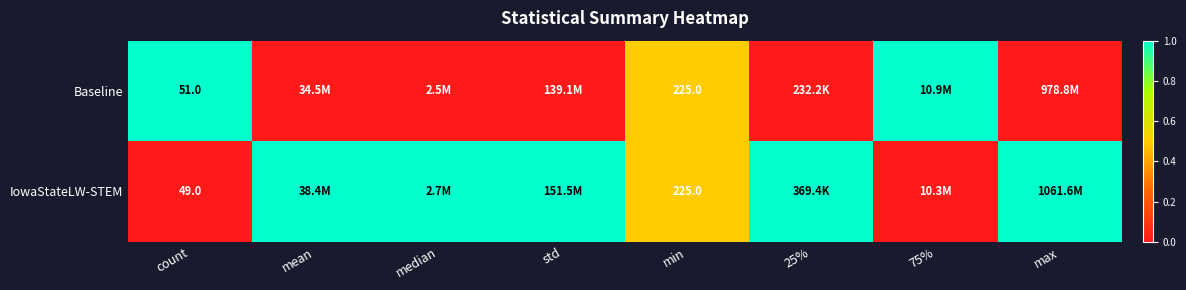

The value of Baseline at min is 225. True or false?

True